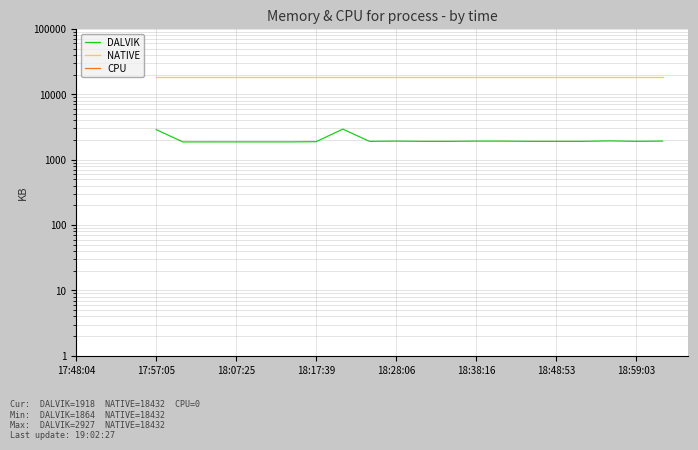

Does the chart display data point markers on the line(s)?

No